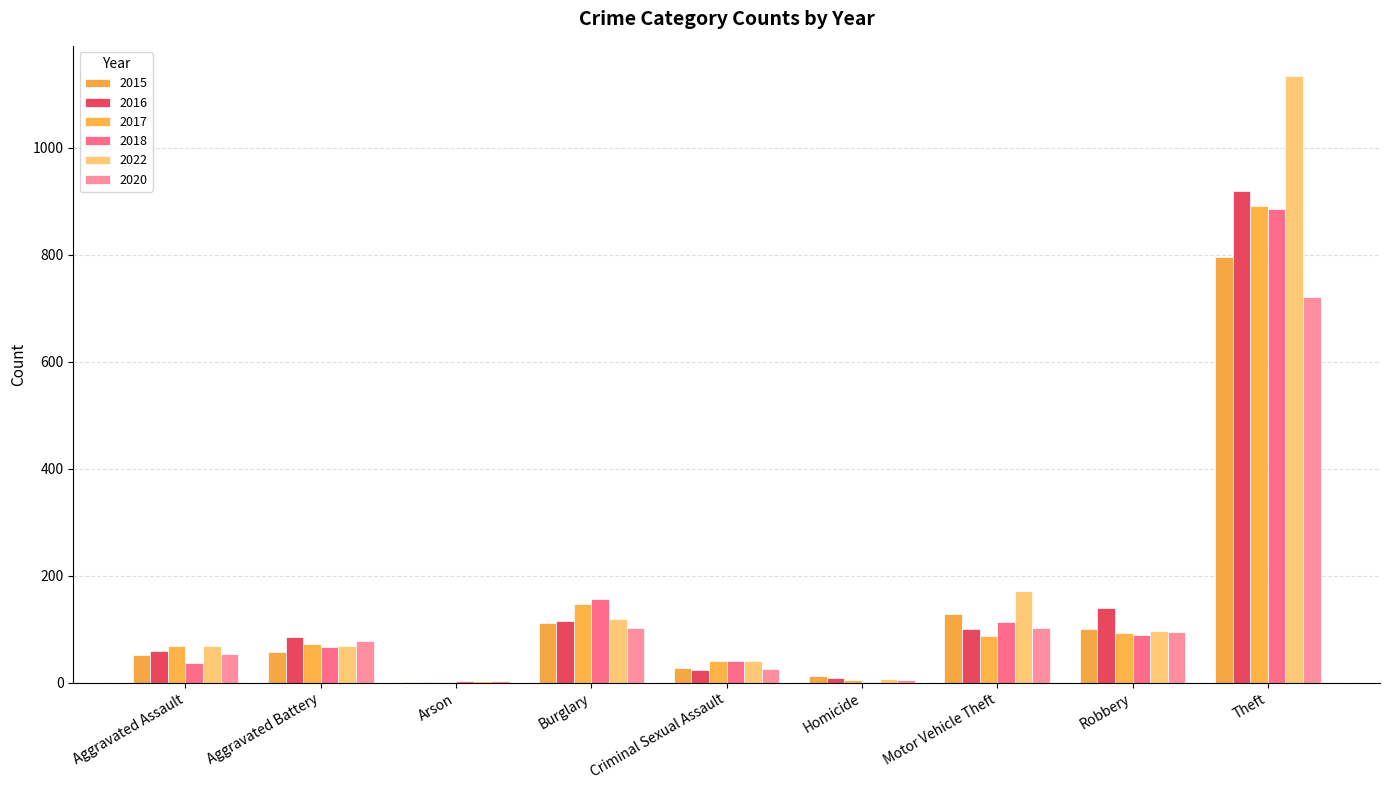

What is the difference between the highest and lowest values at Criminal Sexual Assault?

17